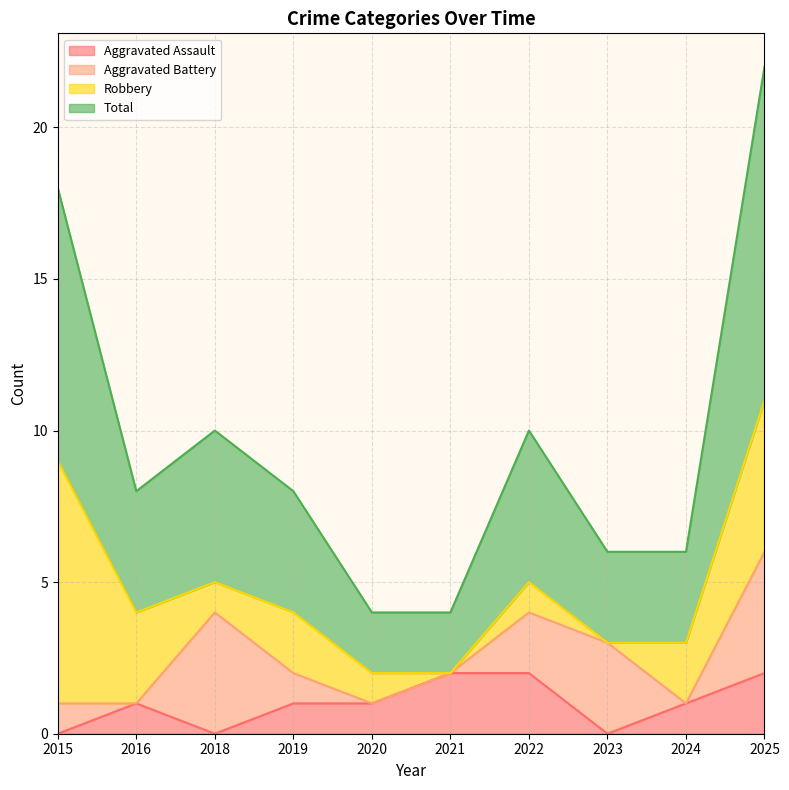

What are all the series names shown in the legend?

Aggravated Assault, Aggravated Battery, Robbery, Total